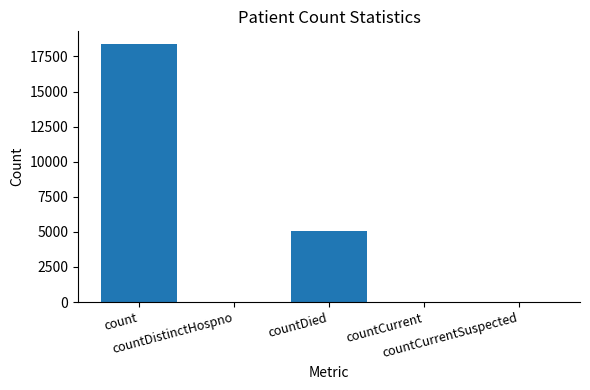

What is the greatest value displayed?

18368